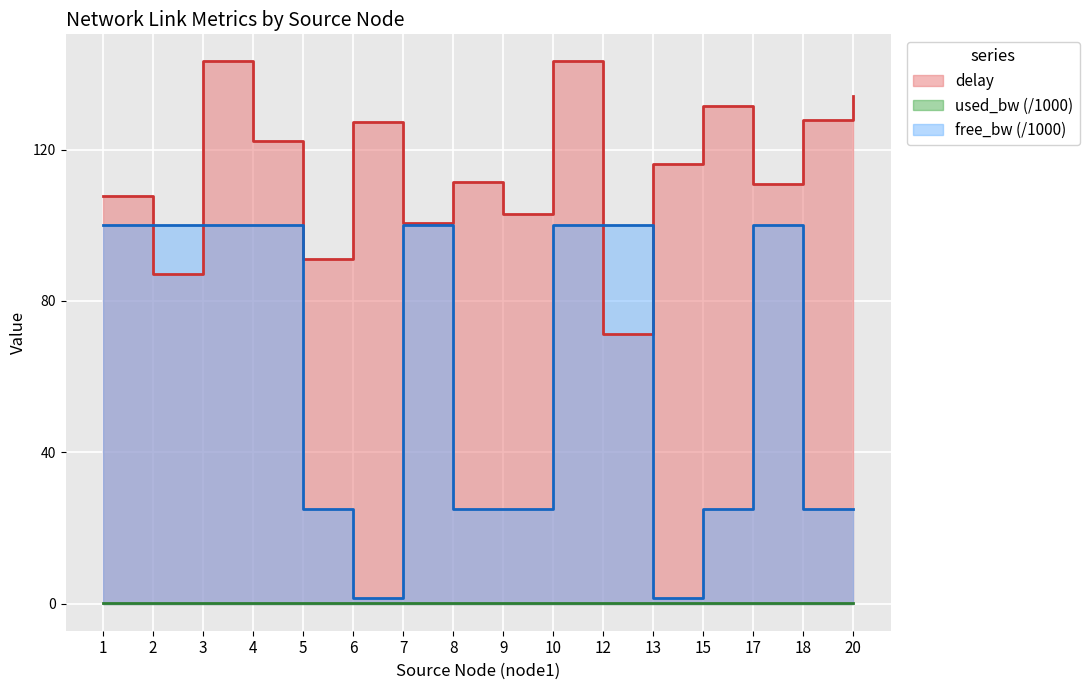

Count the used_bw values in the range 0 to 1.

16